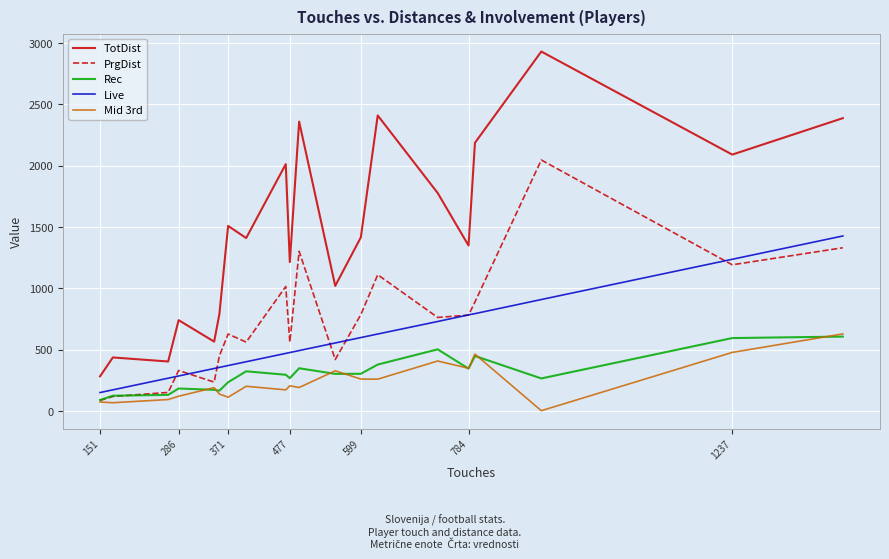

True or false: Mid 3rd and Live cross at least once.

False